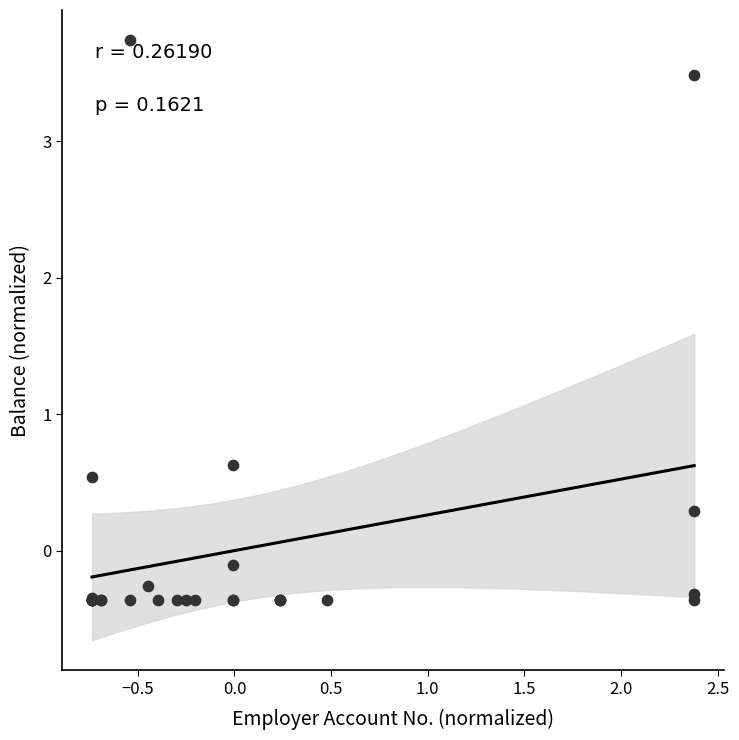

What Y value in the scatter plot is closest to 1?

0.6